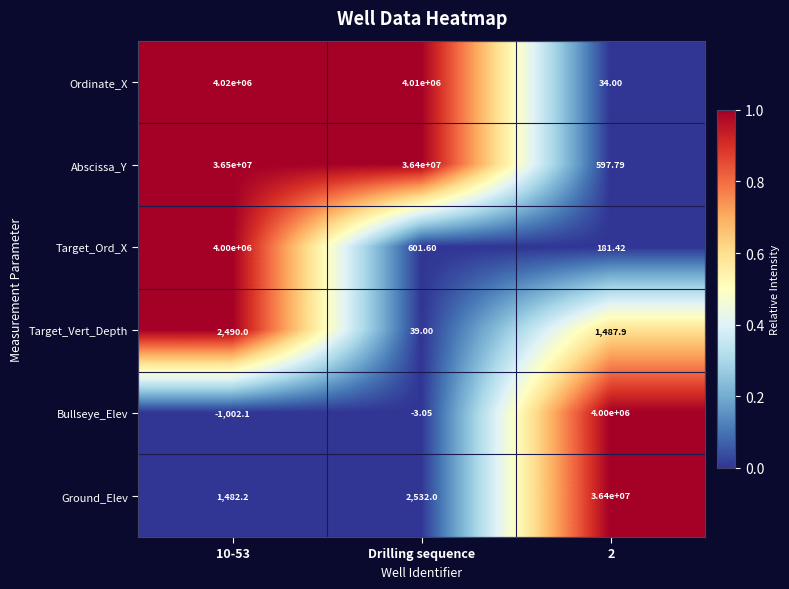

Which series has the widest spread of values?

Abscissa_Y